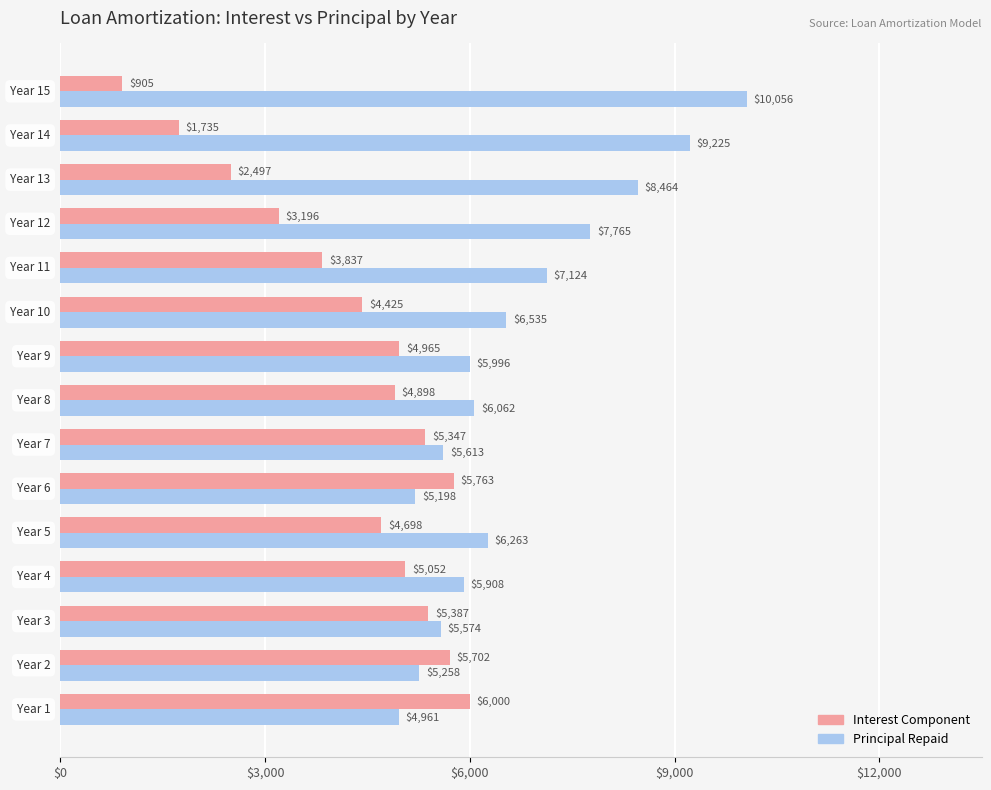

What is the highest value of the Principal Repaid series?

10055.5